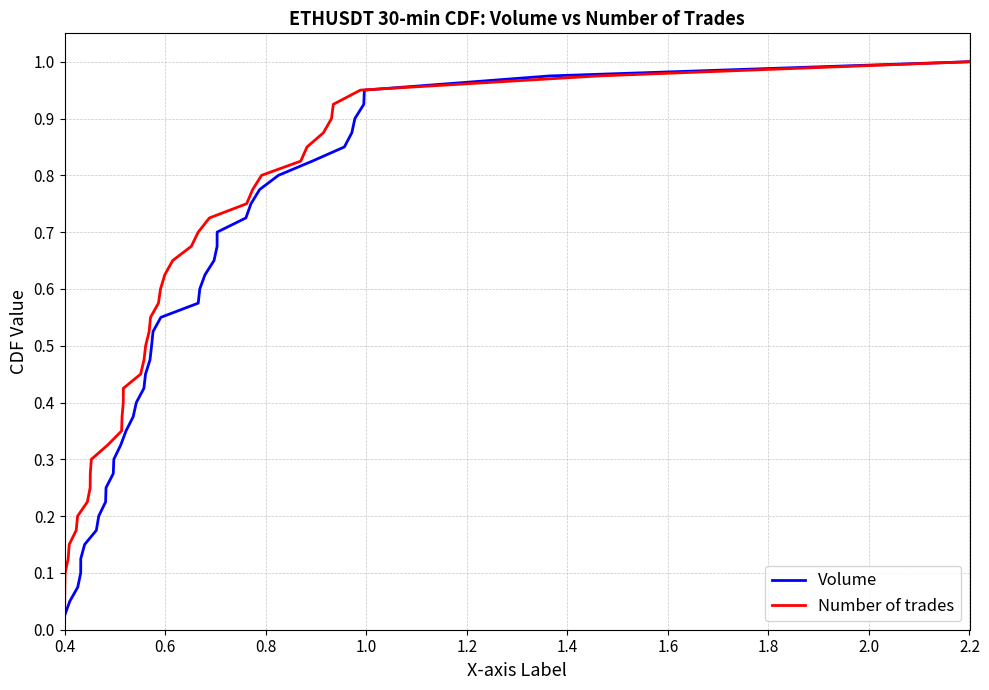

What are all the series names shown in the legend?

Volume, Number of trades